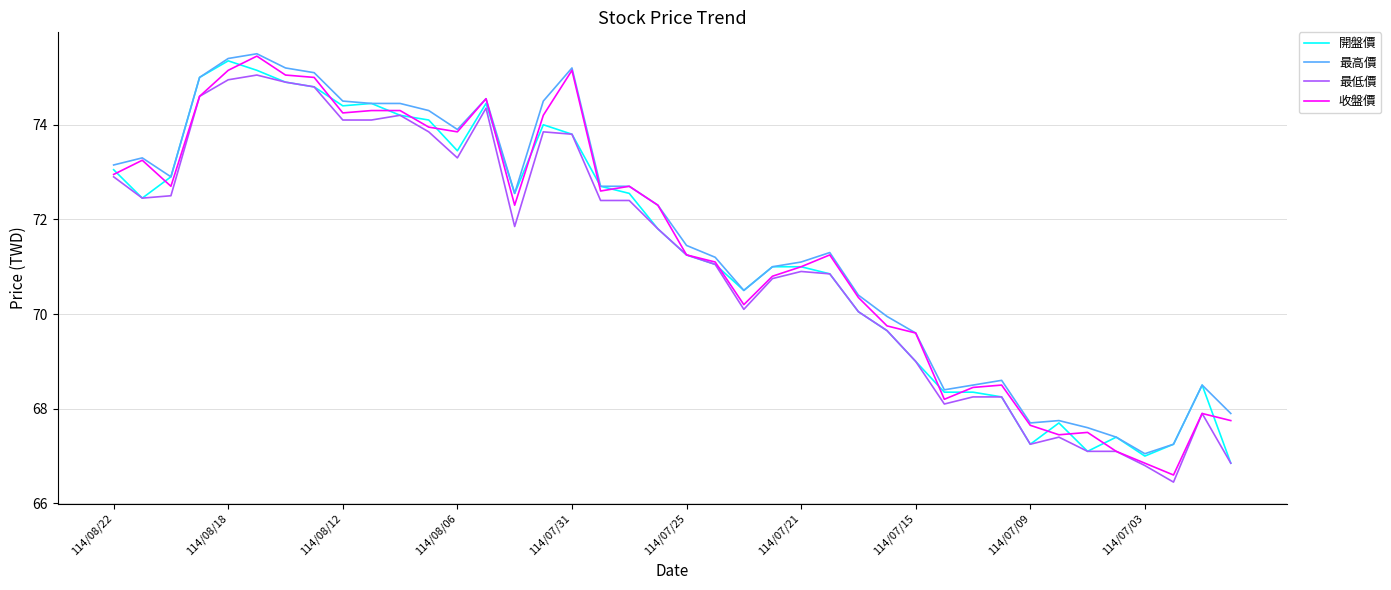

What is the highest value of the 最高價 series?

75.5